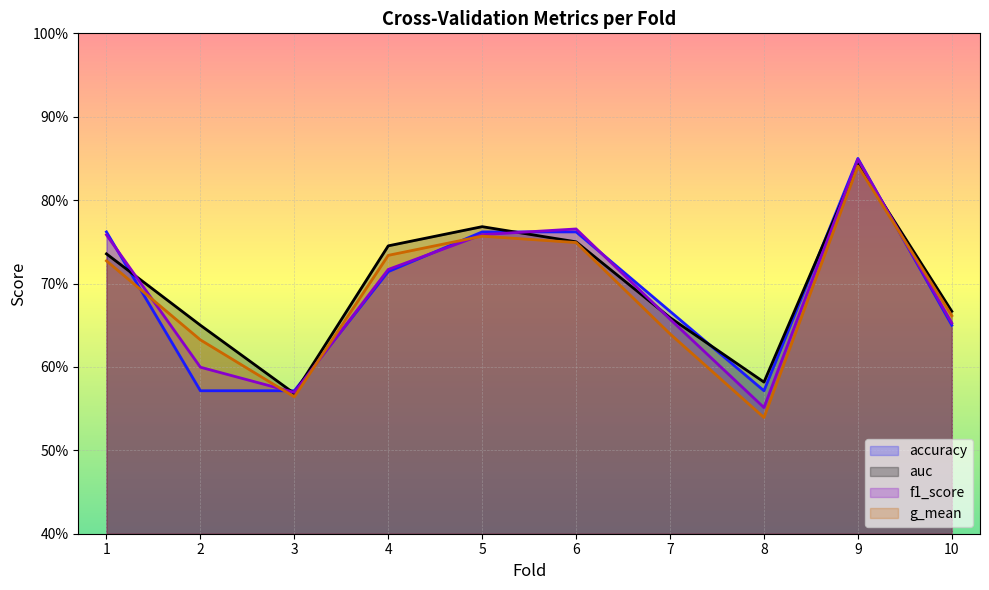

Rank the series at 1 from lowest to highest value.

g_mean, auc, f1_score, accuracy